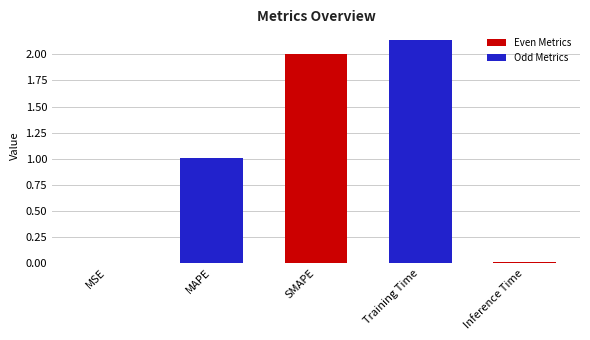

Count the number of values greater than 1.

3